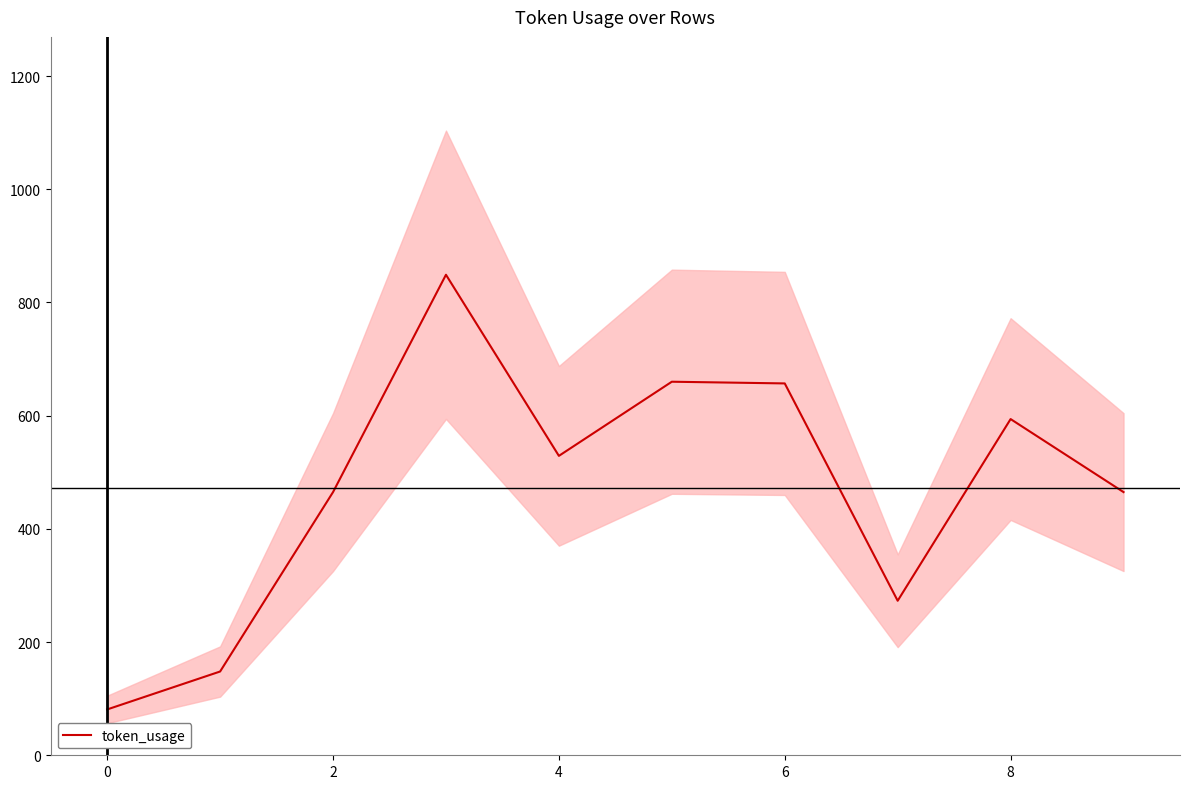

How many series are shown in this chart?

1